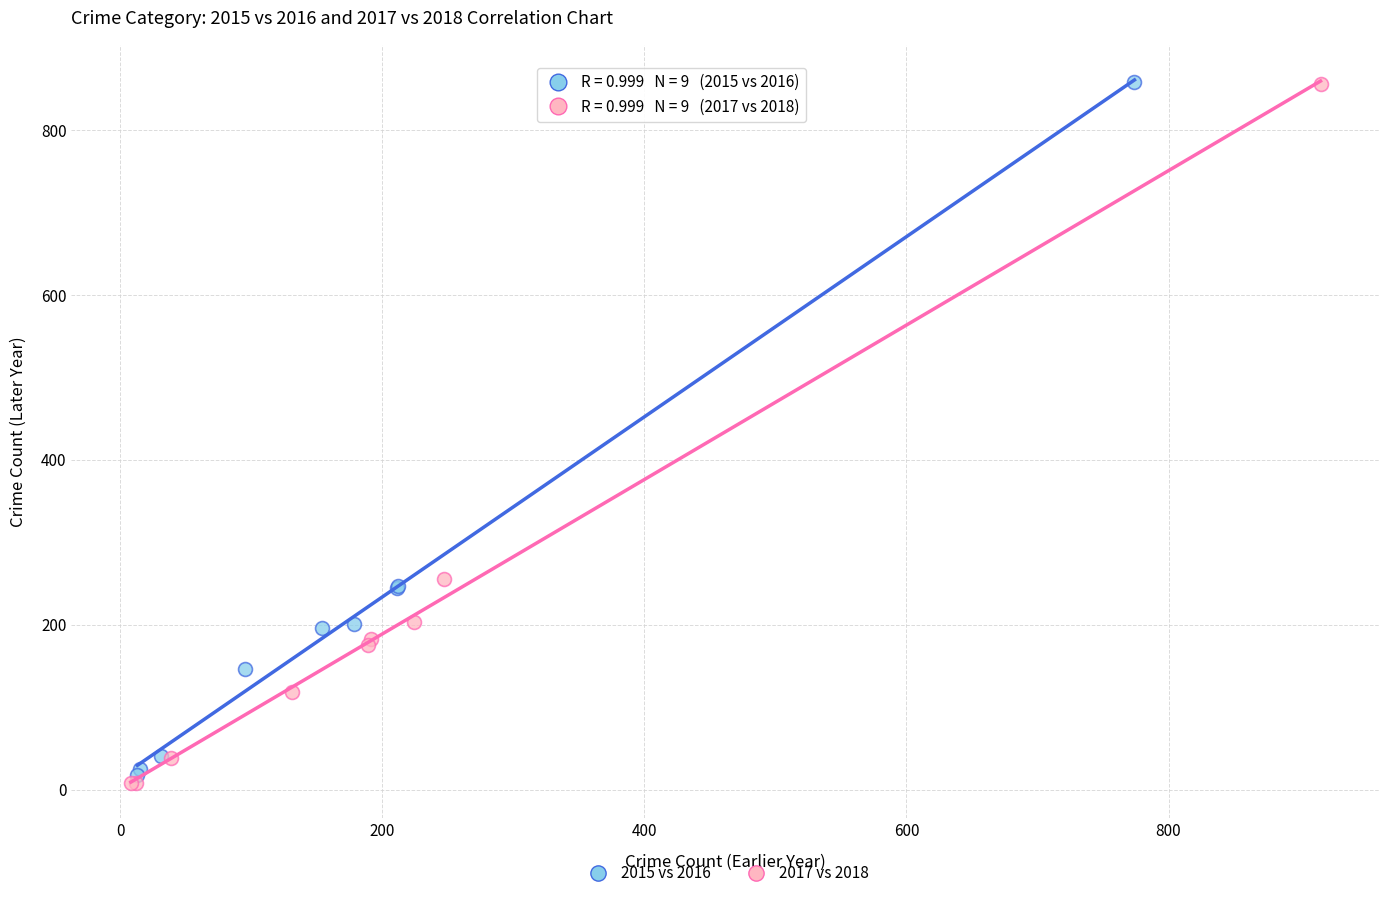

Which series has the largest Y range (max minus min)?

2017 vs 2018